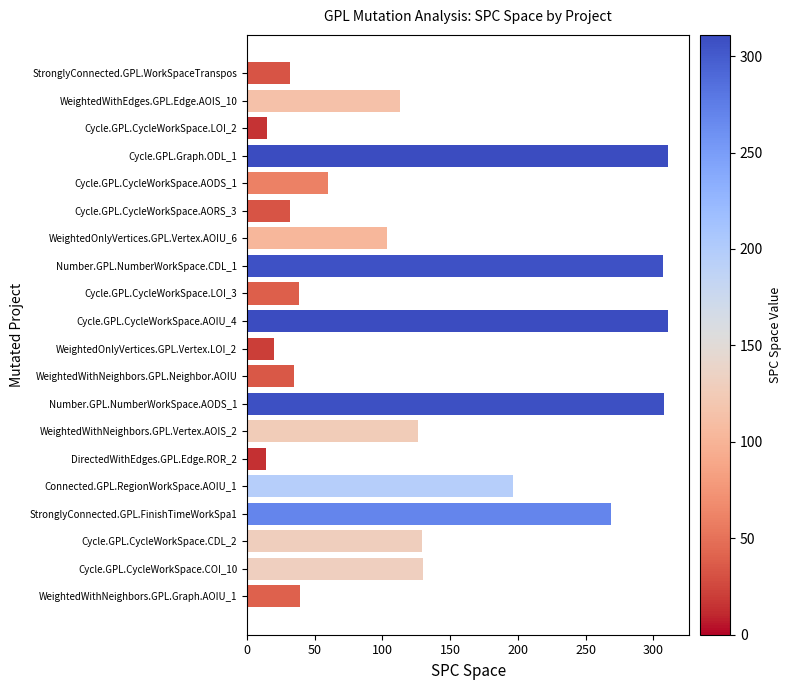

What is the change in value from Cycle.GPL.CycleWorkSpace.AORS_3 to WeightedOnlyVertices.GPL.Vertex.LOI_2?

-12